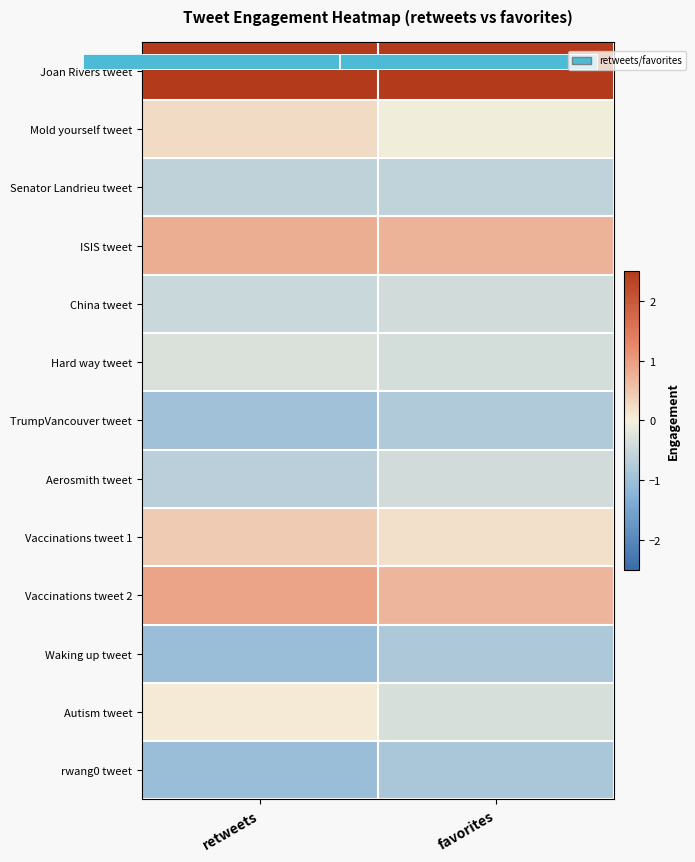

What is the difference between the highest and lowest values at retweets?

3.7